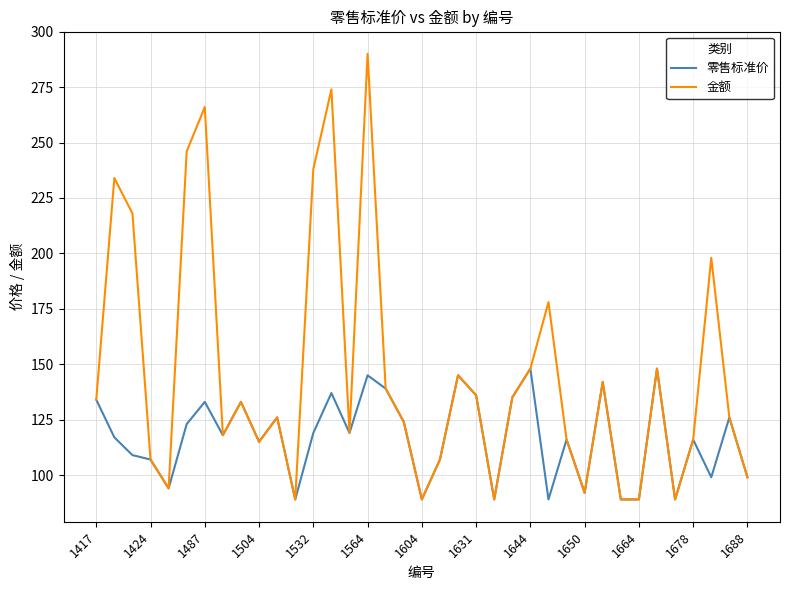

Does the chart have visible grid lines?

Yes